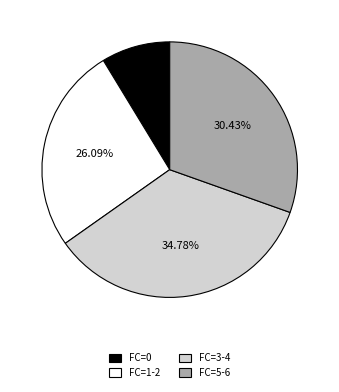

Which has a higher value, FC=5-6 or FC=0?

FC=5-6